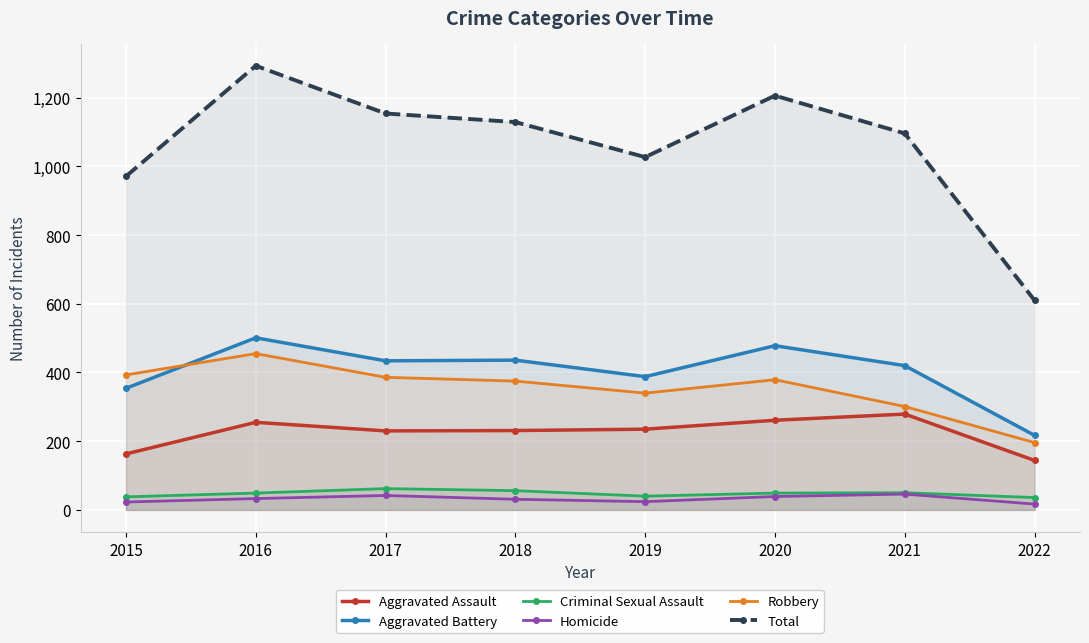

What are all the series names shown in the legend?

Aggravated Assault, Aggravated Battery, Criminal Sexual Assault, Homicide, Robbery, Total